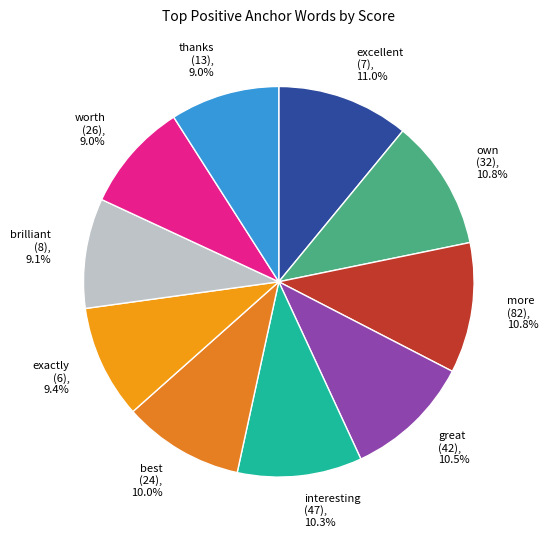

How much of the chart is everything except worth?

91.0%